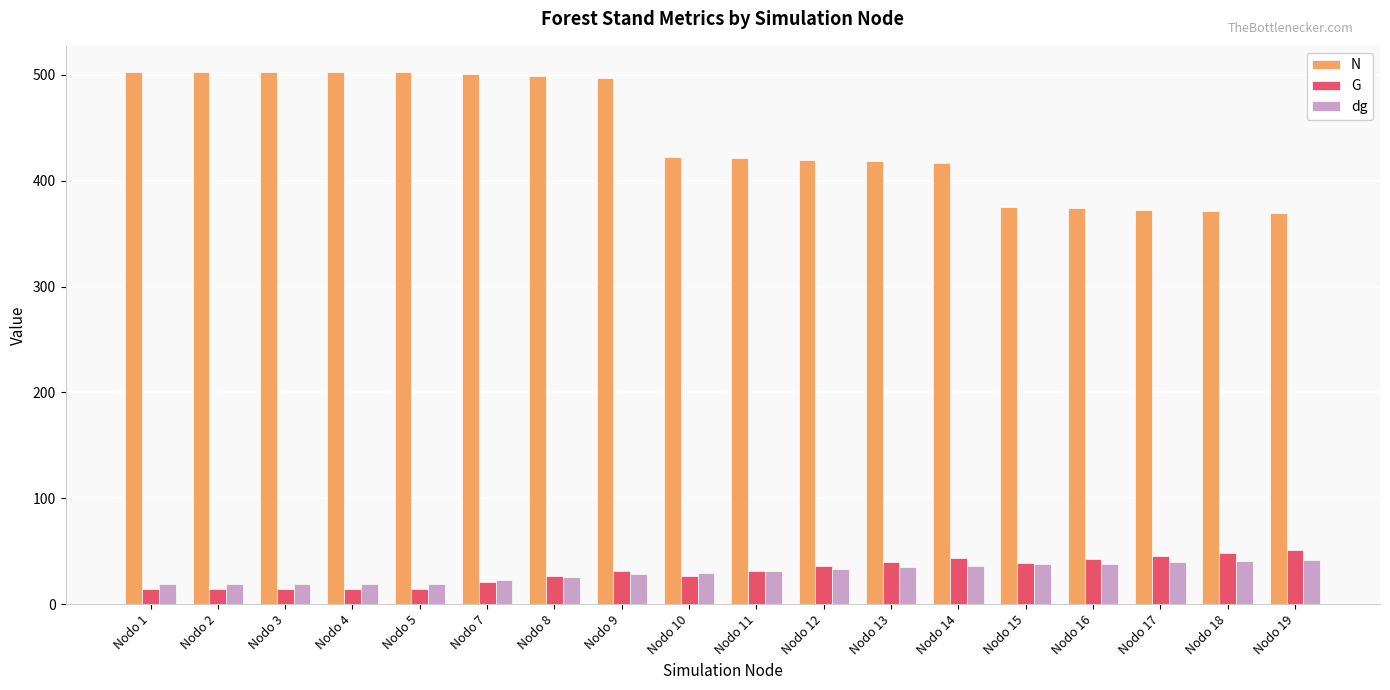

Are the bars grouped side by side (vs. stacked)?

Yes